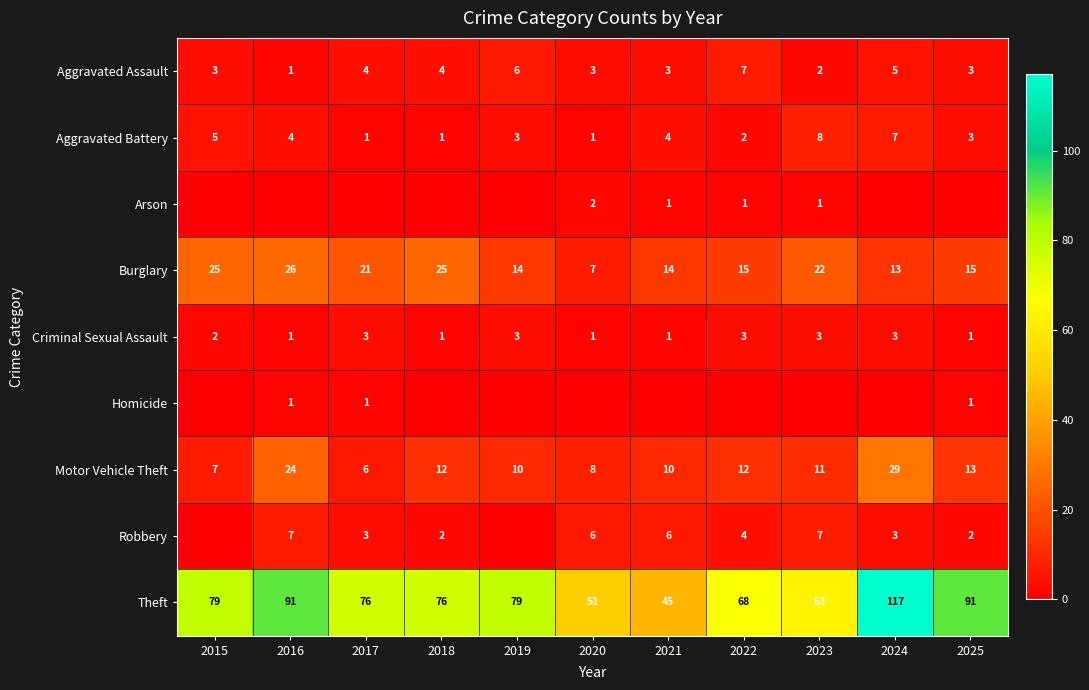

Which category has the lowest value across all series?

2015